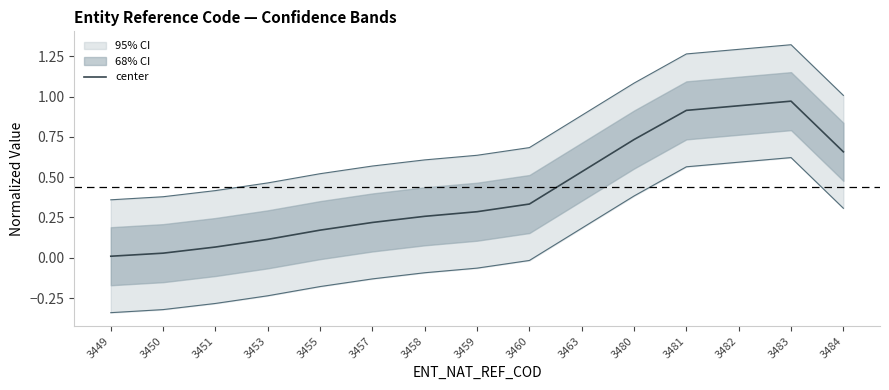

Is it true that the value at 3482 is 0.9?

True